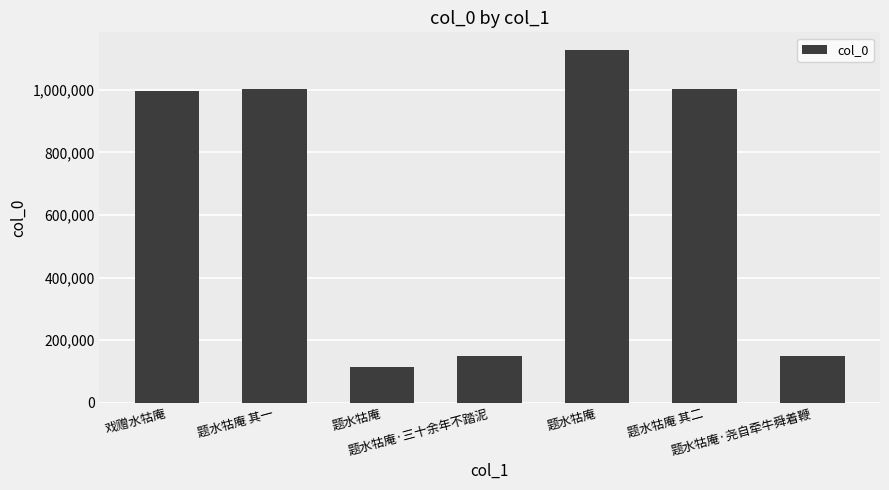

How many values are below 995995?

3